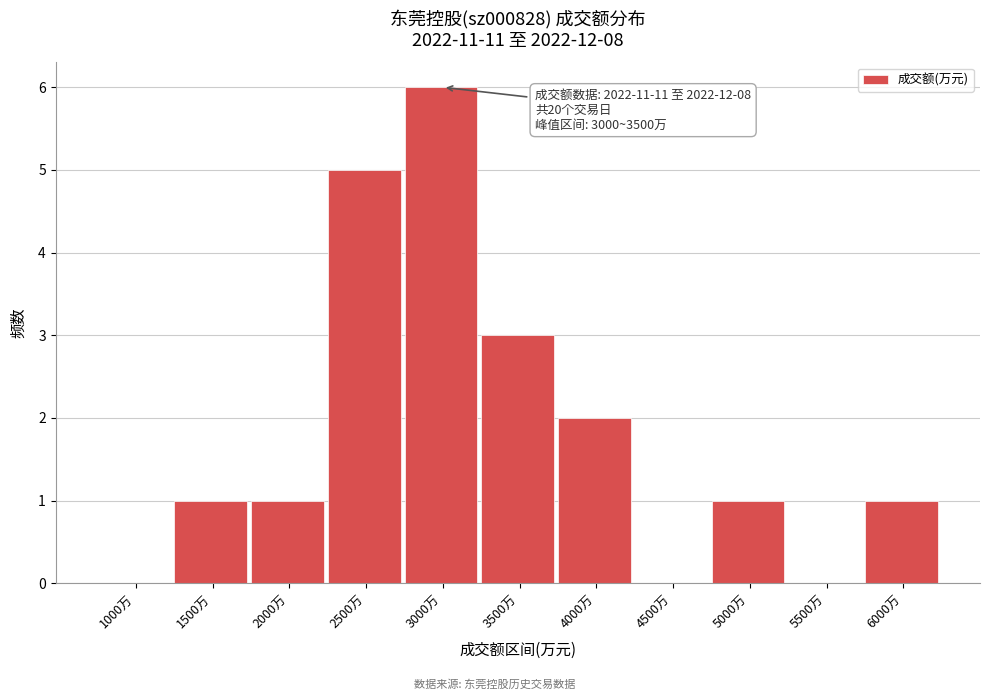

Reading right to left, transcribe all the data shown in this chart.

6000万=1	5500万=0	5000万=1	4500万=0	4000万=2	3500万=3	3000万=6	2500万=5	2000万=1	1500万=1	1000万=0